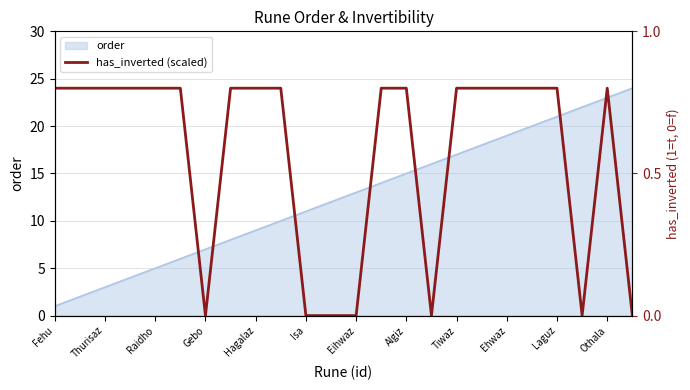

At which category does the chart reach its minimum across all series?

Gebo